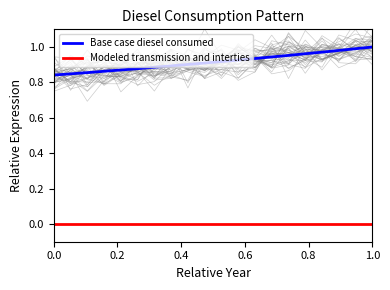

True or false: Base case diesel consumed and Modeled transmission and interties cross at least once.

False